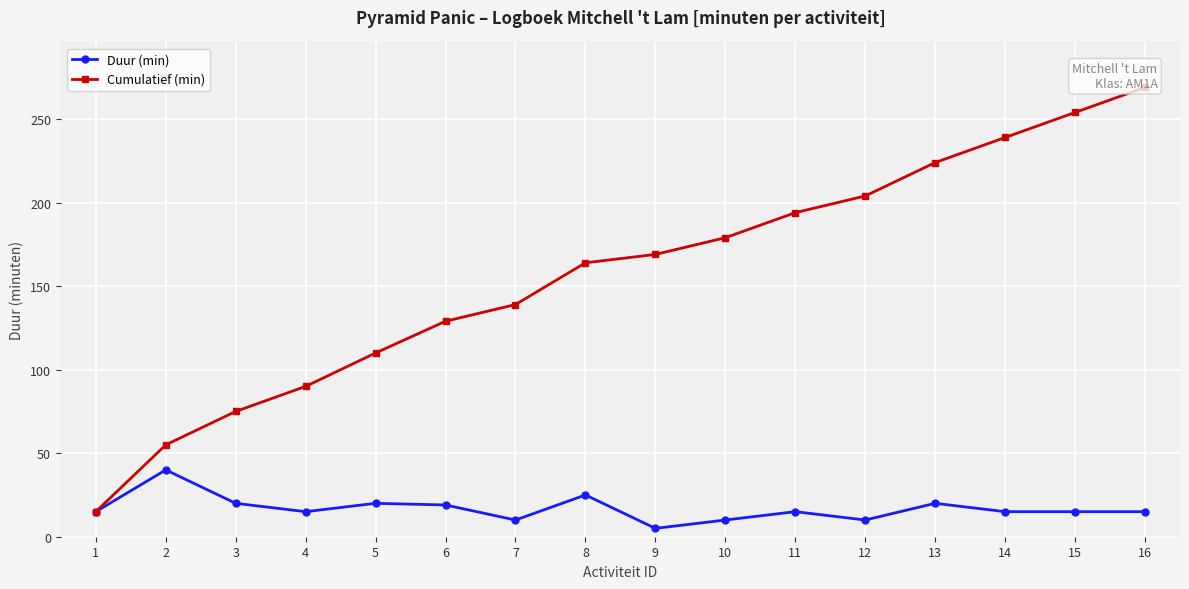

True or false: Cumulatief (min) and Duur (min) cross at least once.

False